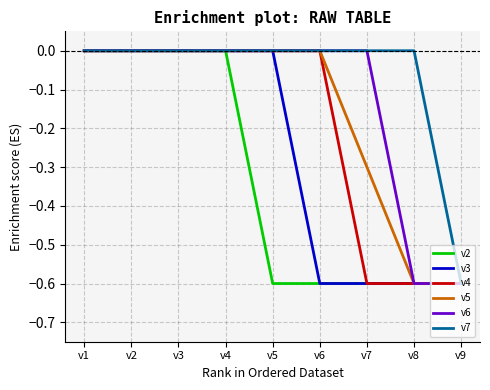

What is the spread (max minus min) of values at v7?

0.6